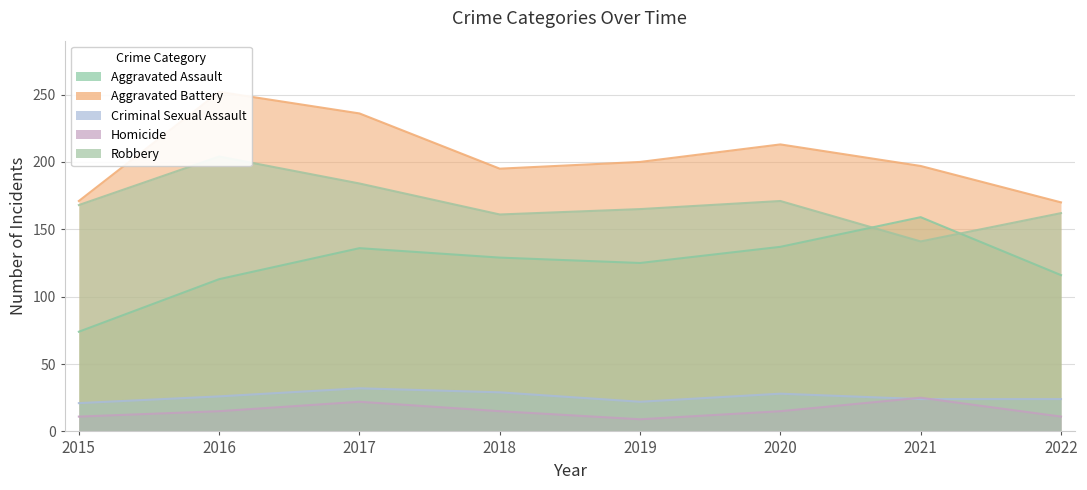

Reading right to left, list all the values displayed in this chart.

Aggravated Assault: 2022=116	2021=159	2020=137	2019=125	2018=129	2017=136	2016=113	2015=74
Aggravated Battery: 2022=170	2021=197	2020=213	2019=200	2018=195	2017=236	2016=252	2015=171
Criminal Sexual Assault: 2022=24	2021=24	2020=28	2019=22	2018=29	2017=32	2016=26	2015=21
Homicide: 2022=11	2021=25	2020=15	2019=9	2018=15	2017=22	2016=15	2015=11
Robbery: 2022=162	2021=141	2020=171	2019=165	2018=161	2017=184	2016=204	2015=168